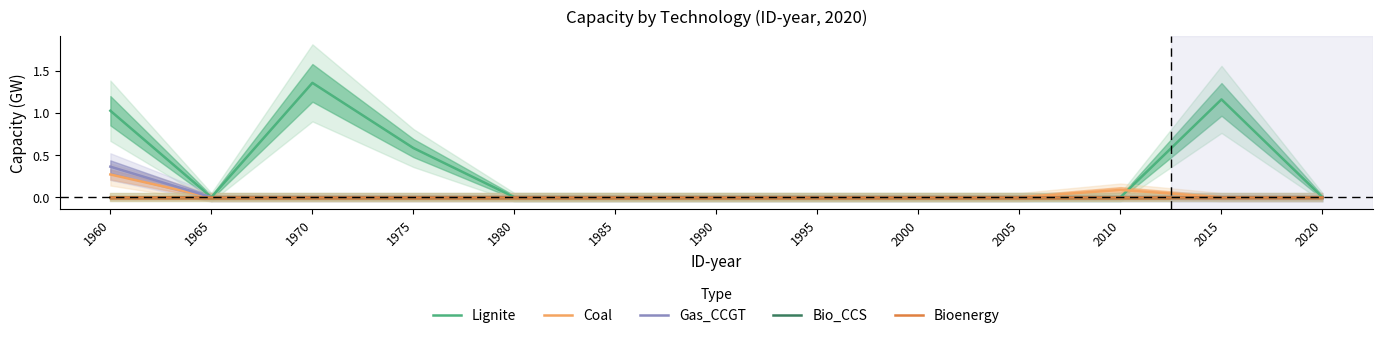

True or false: Bio_CCS and Bioenergy intersect in this chart.

False